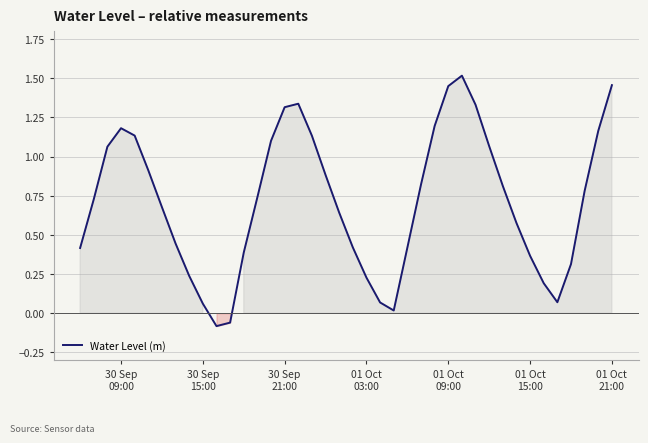

What is the difference between the maximum and minimum values?

1.6